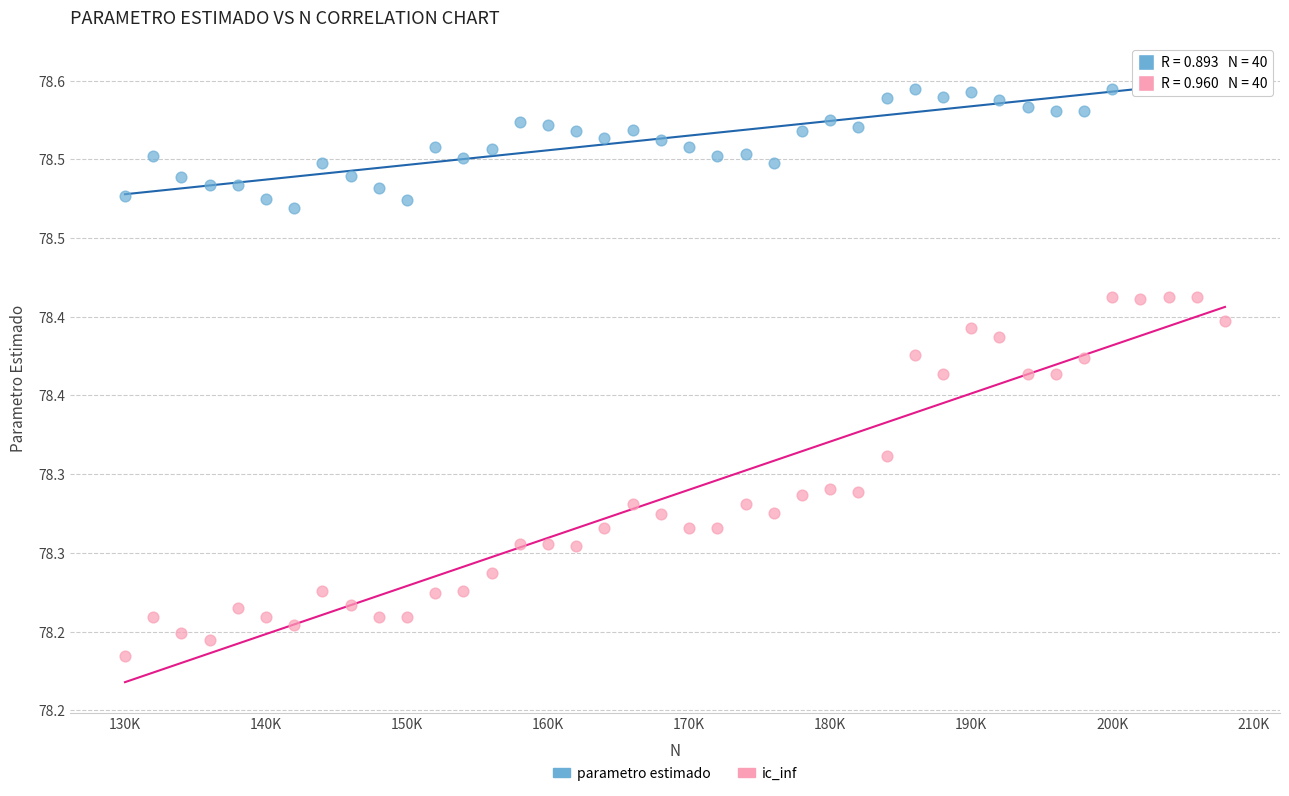

Which series reaches the maximum Y coordinate?

parametro estimado